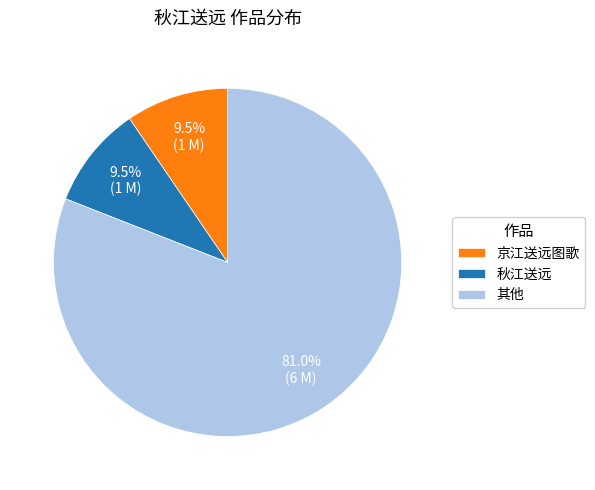

Is the sum of 其他 and 京江送远图歌 greater than half?

Yes